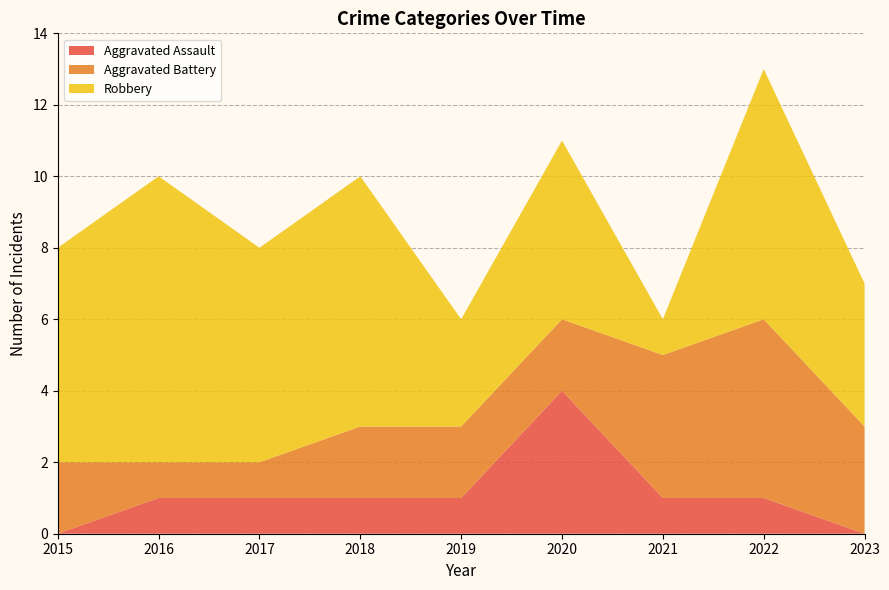

Reading left to right, list all the values displayed in this chart.

Aggravated Assault: 0	1	1	1	1	4	1	1	0
Aggravated Battery: 2	1	1	2	2	2	4	5	3
Robbery: 6	8	6	7	3	5	1	7	4